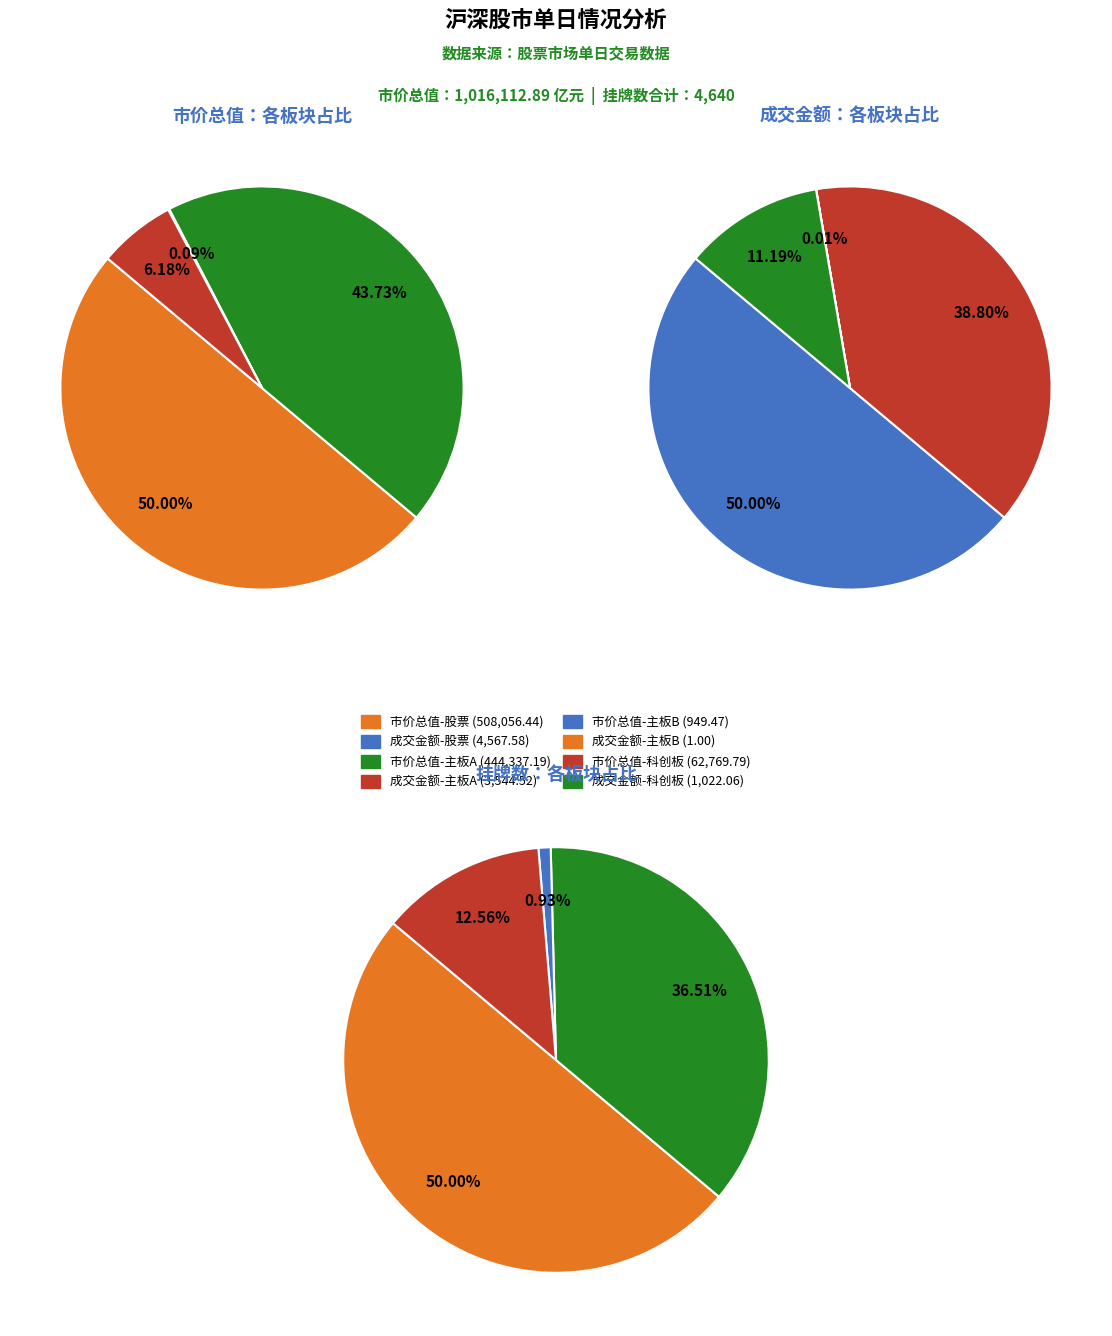

Does any single category account for the majority?

No